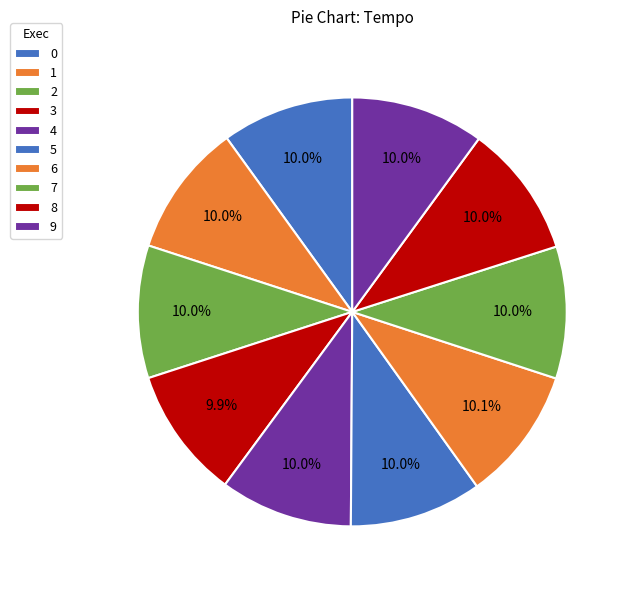

How many slices are in this pie chart?

10